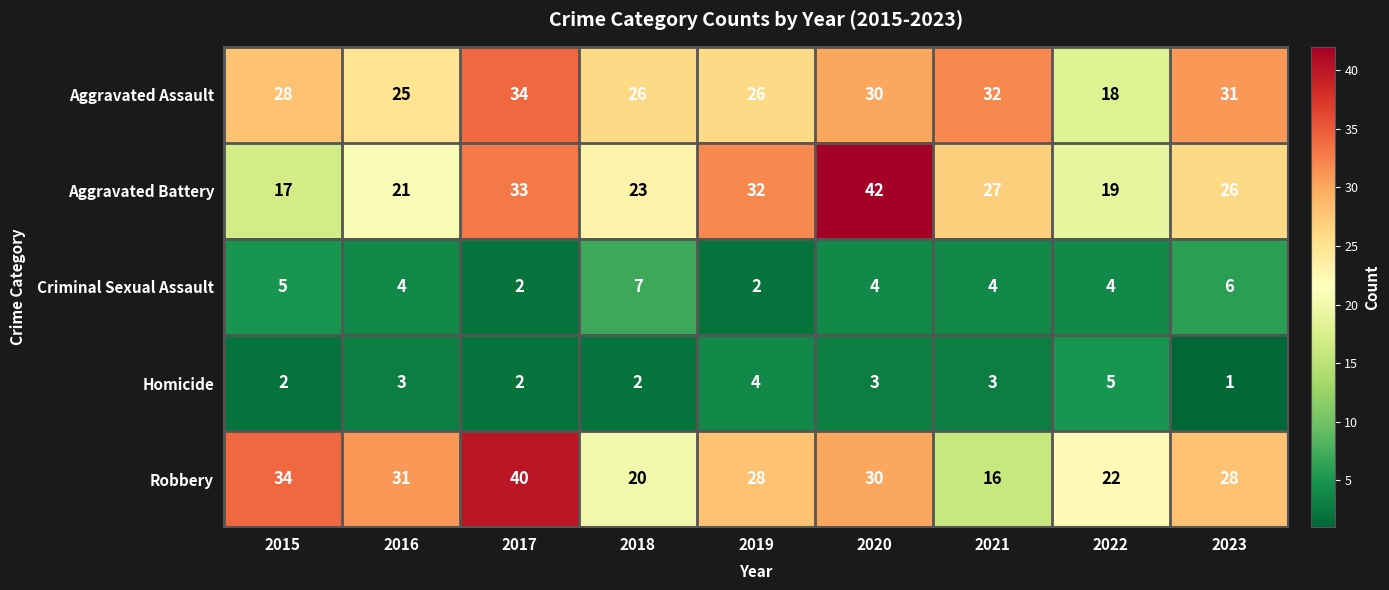

The value of Aggravated Assault at 2023 is 31. True or false?

True